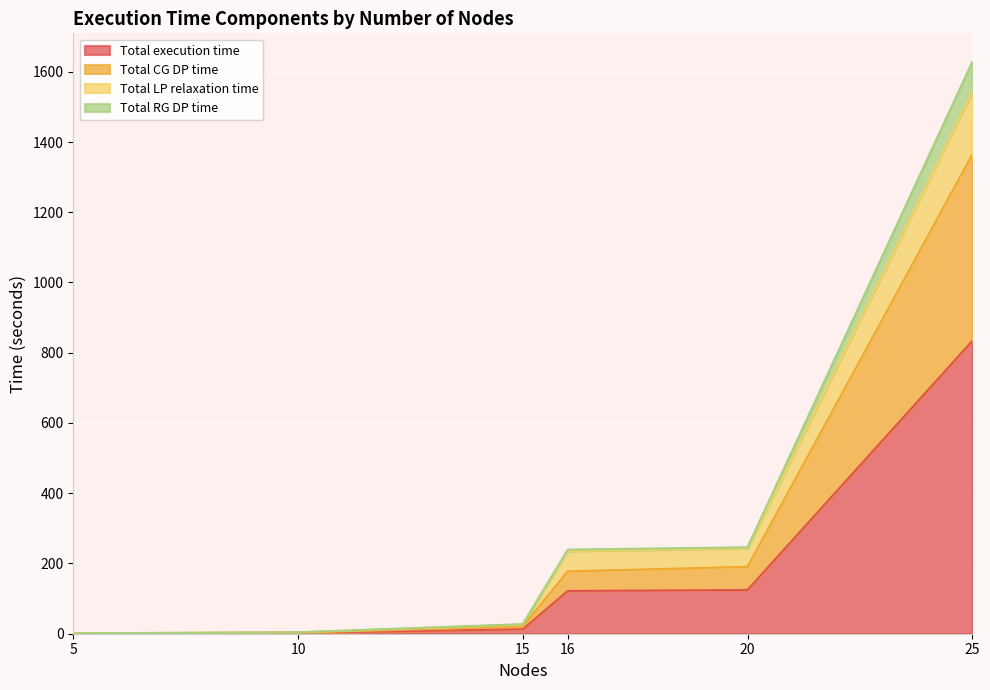

What are all the series names shown in the legend?

Total execution time, Total CG DP time, Total LP relaxation time, Total RG DP time